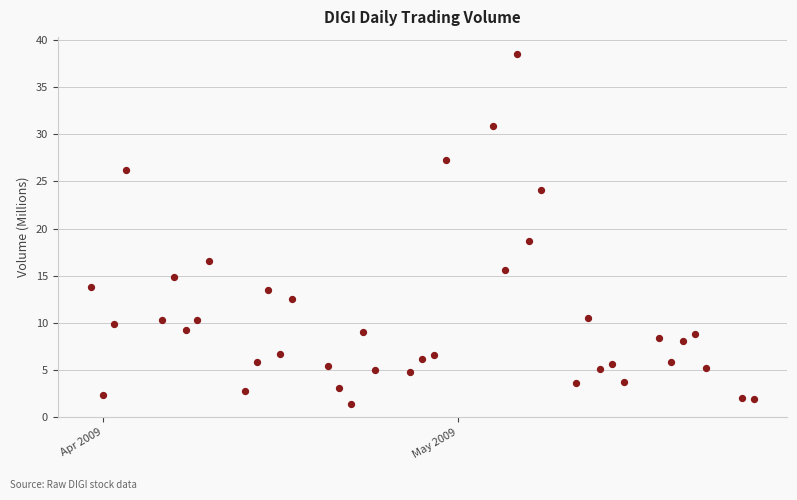

What is the range of Y values (max minus min)?

37.1